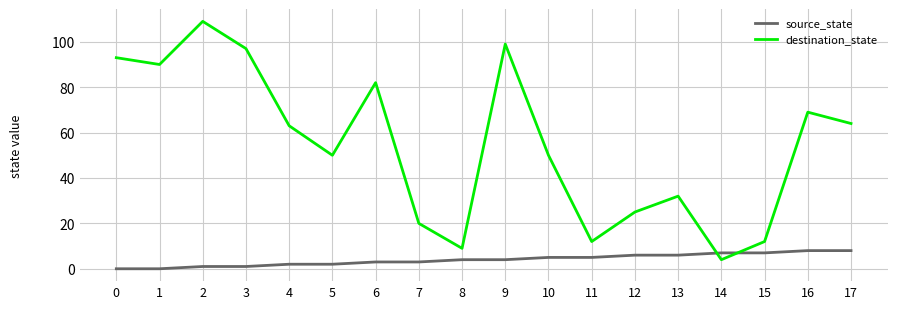

Reading left to right, what are all the values shown in this chart?

source_state: 0=0	1=0	2=1	3=1	4=2	5=2	6=3	7=3	8=4	9=4	10=5	11=5	12=6	13=6	14=7	15=7	16=8	17=8
destination_state: 0=93	1=90	2=109	3=97	4=63	5=50	6=82	7=20	8=9	9=99	10=50	11=12	12=25	13=32	14=4	15=12	16=69	17=64